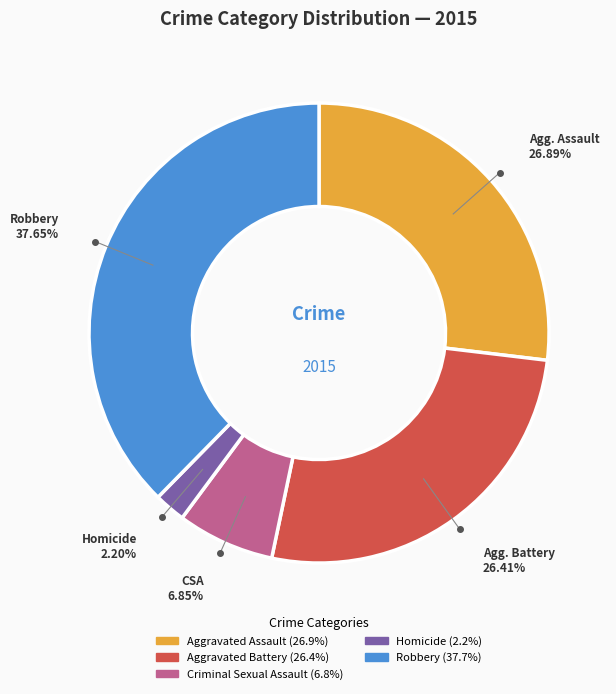

How many segments does this pie chart have?

5